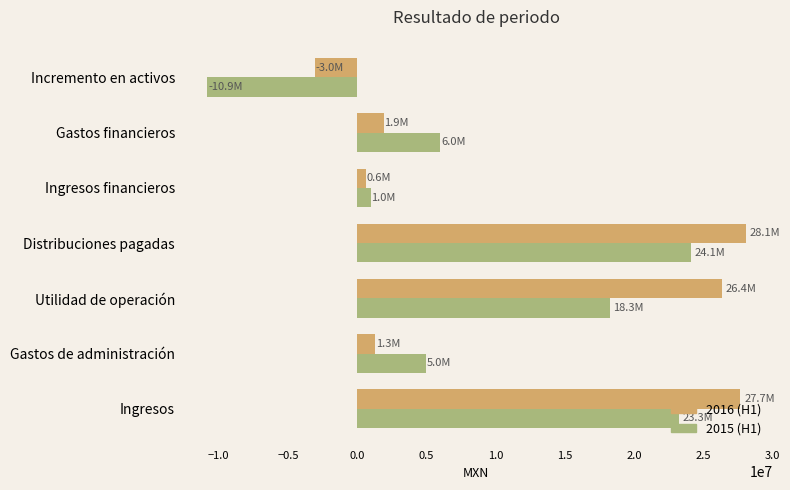

What is the total value across all series at Gastos financieros?

7936000